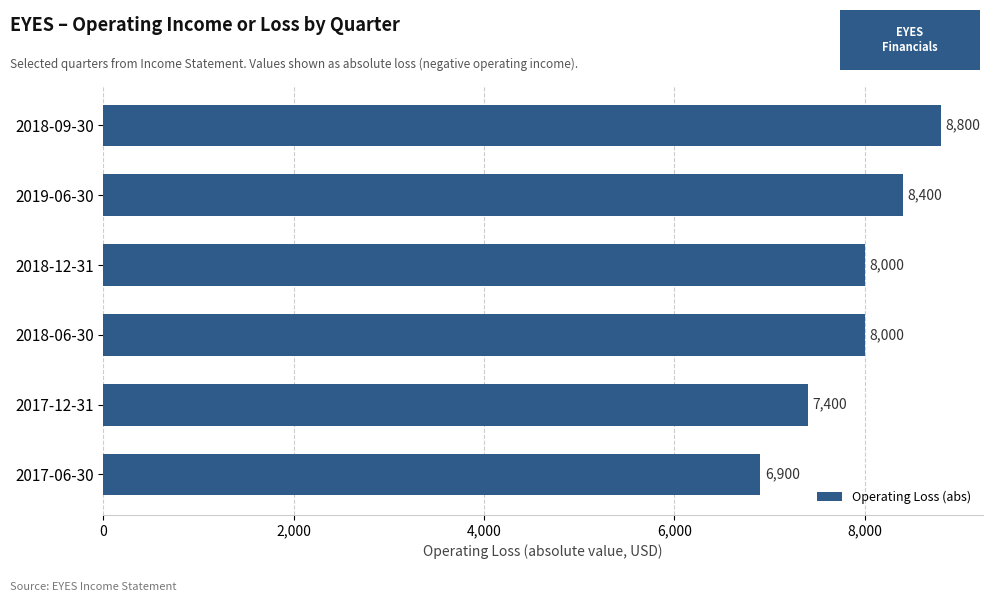

Reading top to bottom, transcribe all the data shown in this chart.

8800	8400	8000	8000	7400	6900